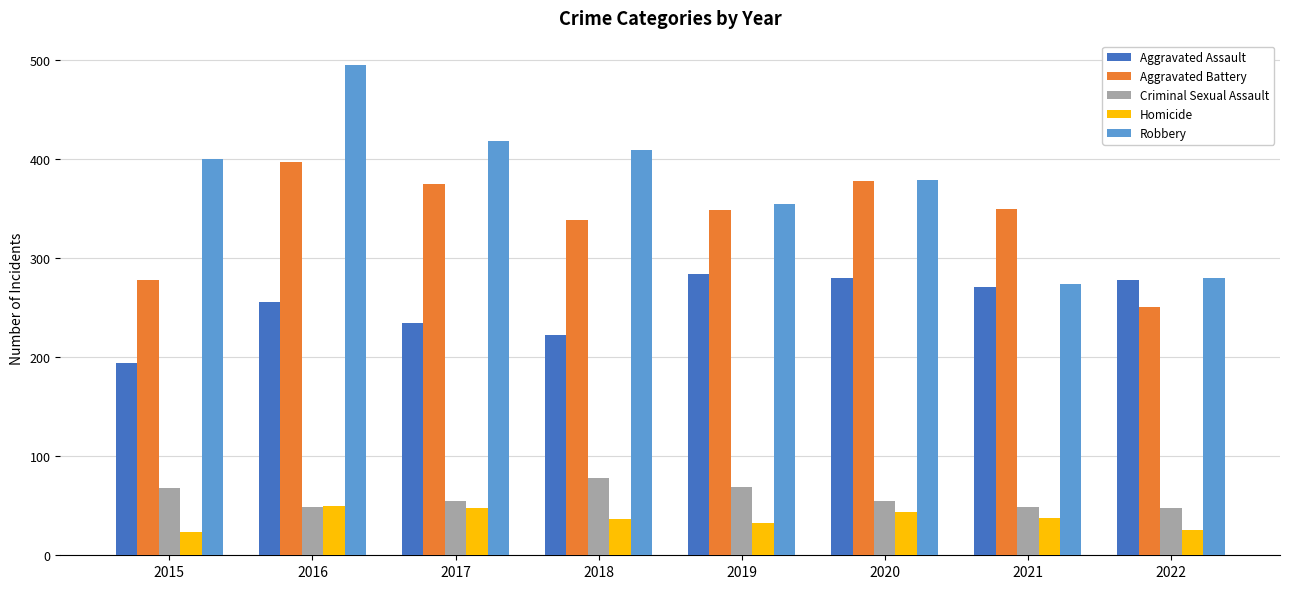

What is the sum of the Criminal Sexual Assault values at 2019 and 2022?

117